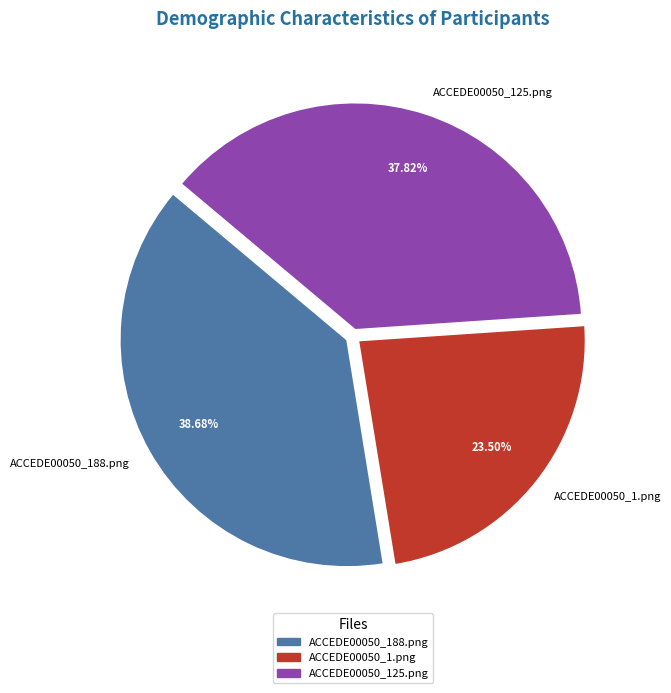

Which has a higher value, ACCEDE00050_125.png or ACCEDE00050_1.png?

ACCEDE00050_125.png